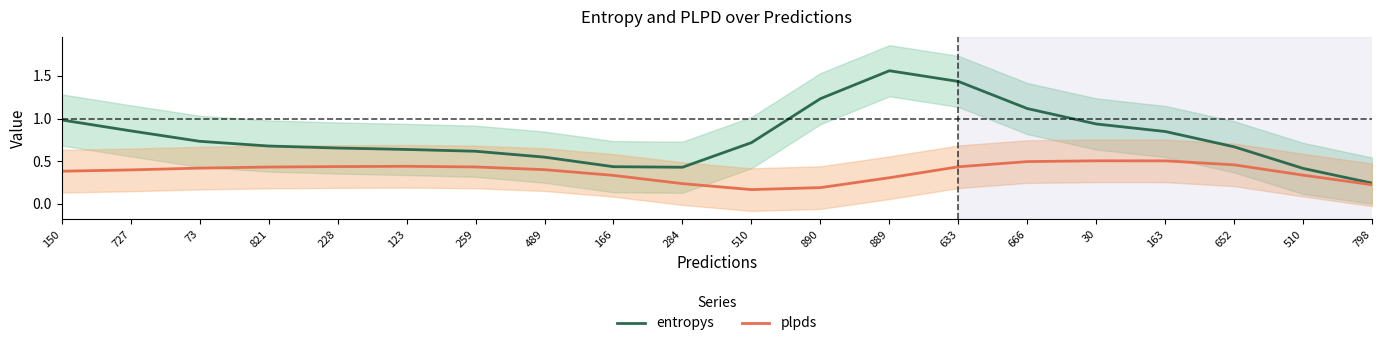

True or false: entropys and plpds cross at least once.

False